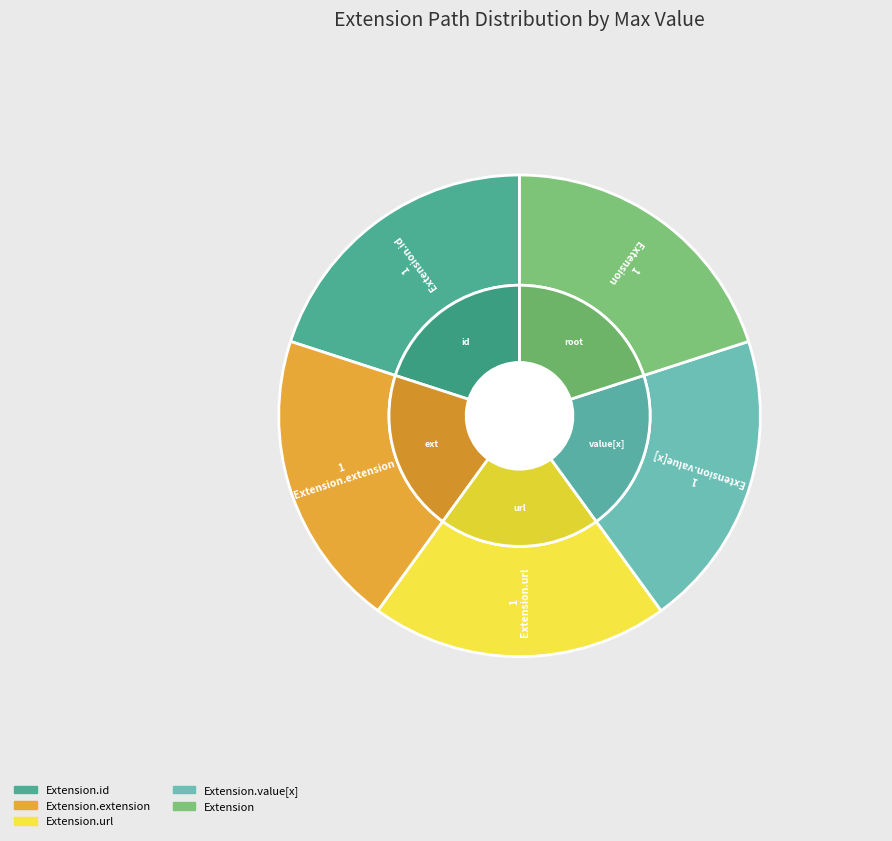

To the nearest percent, what is the average slice percentage?

20%